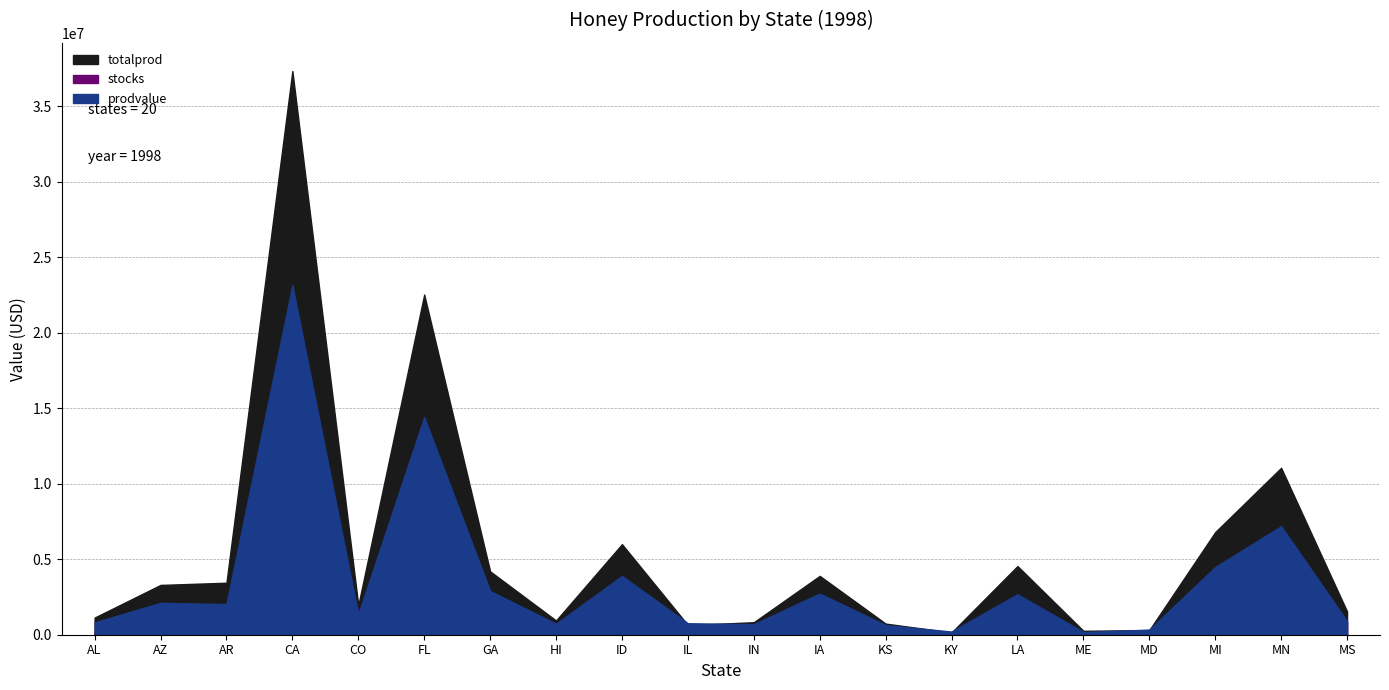

Rank the series by their average value, from highest to lowest.

totalprod, prodvalue, stocks